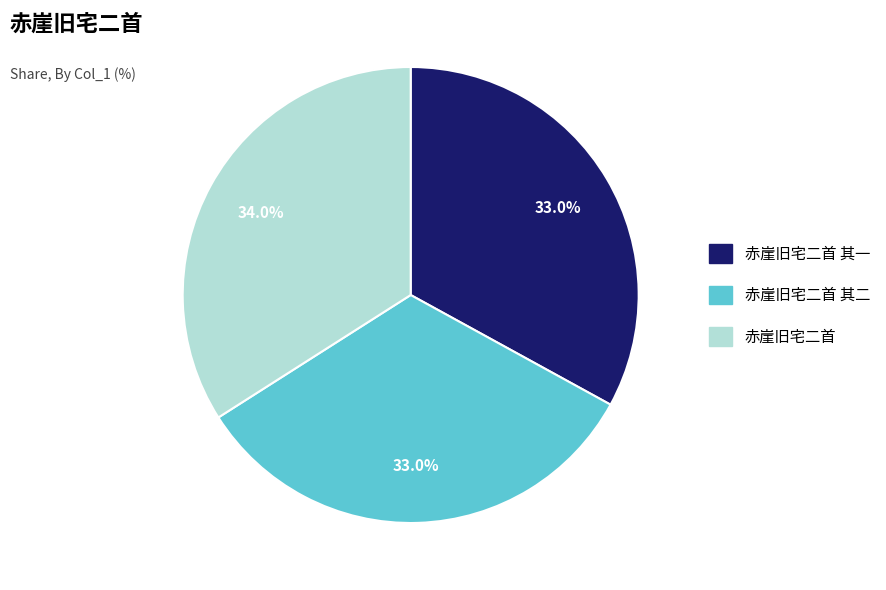

Is there any slice that represents more than half of the pie?

No